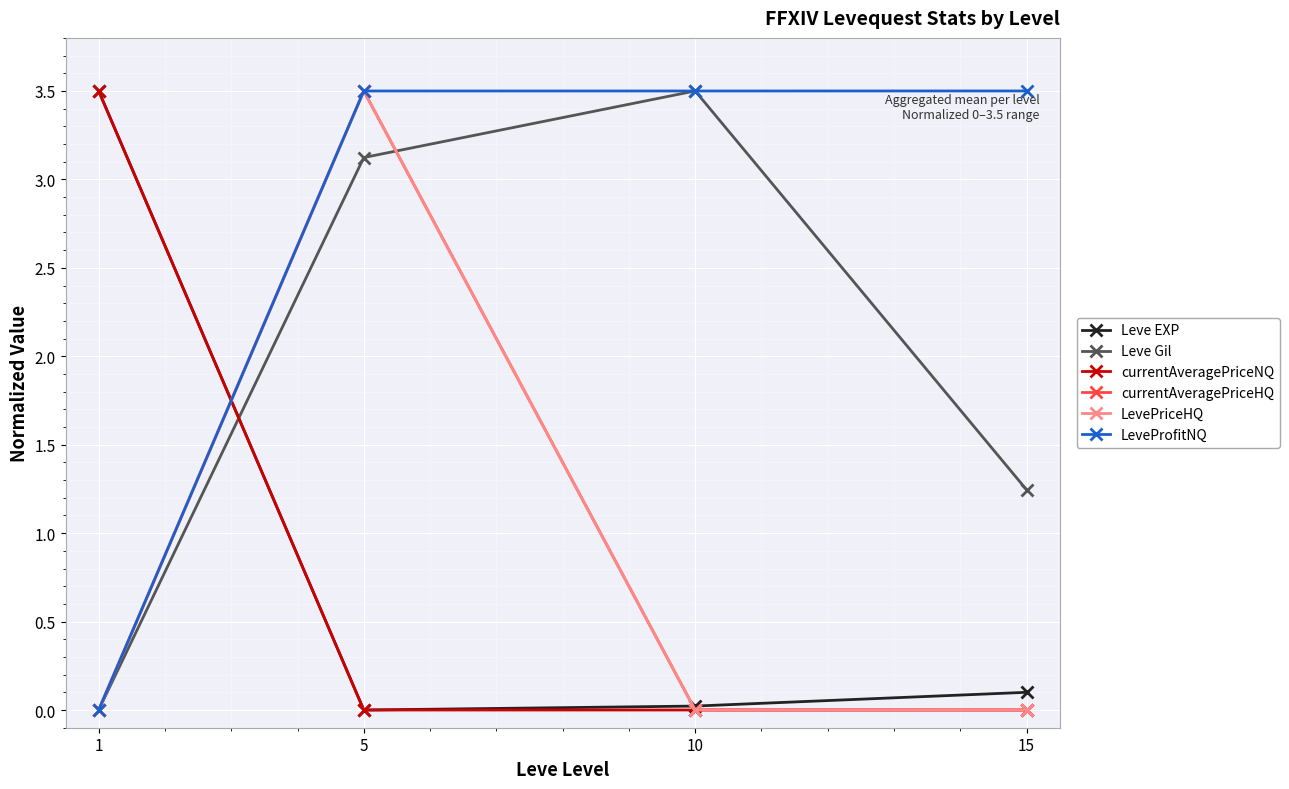

What is the average value of the LeveProfitNQ series?

2.6